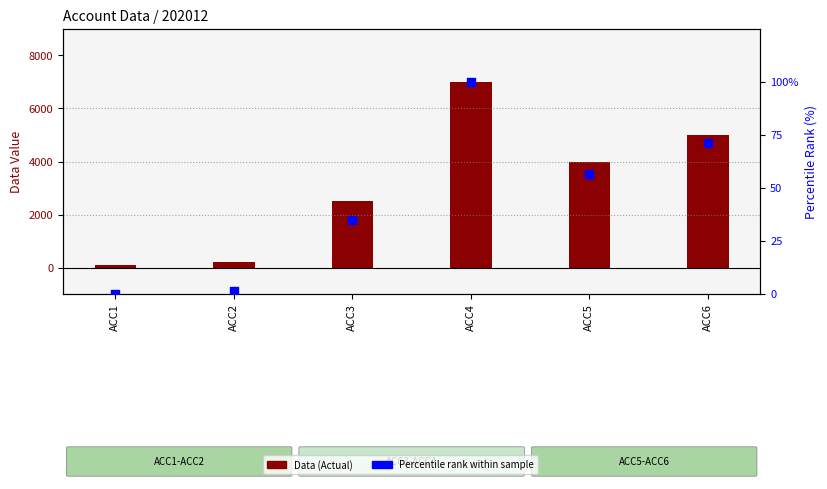

What is the total value across all series at ACC1?

100.0